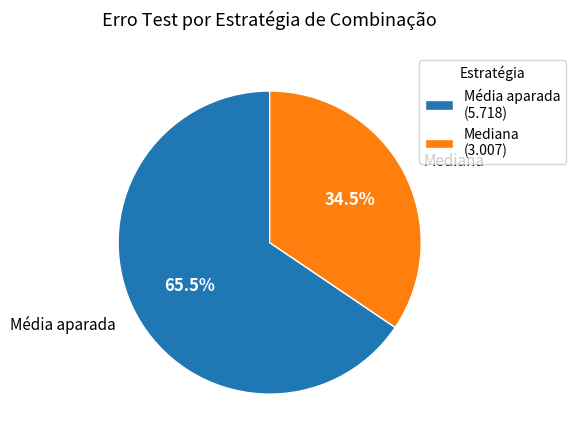

Do Mediana (3.007) and Média aparada (5.718) together represent more than half of the pie?

Yes